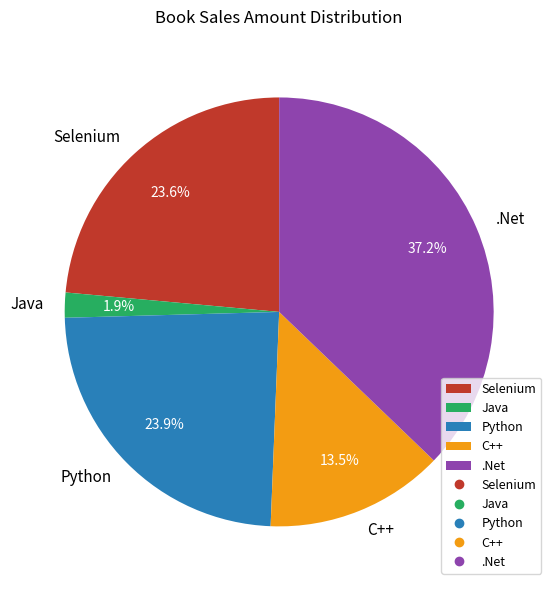

Which has a higher value, Selenium or C++?

Selenium